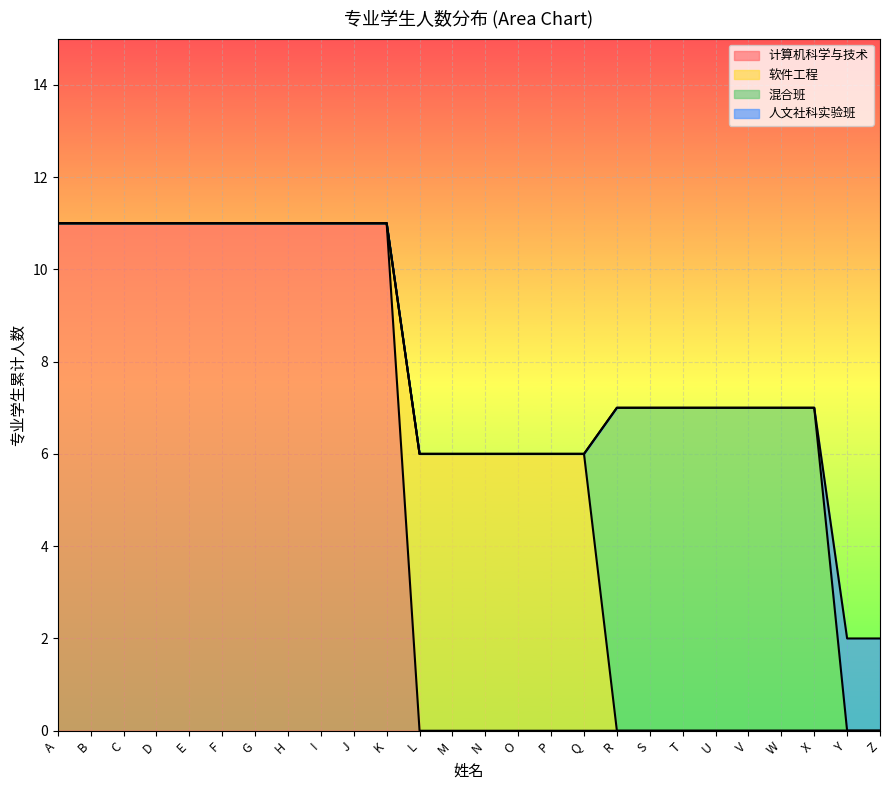

What is the difference between the maximum and minimum values in the 人文社科实验班 series?

2